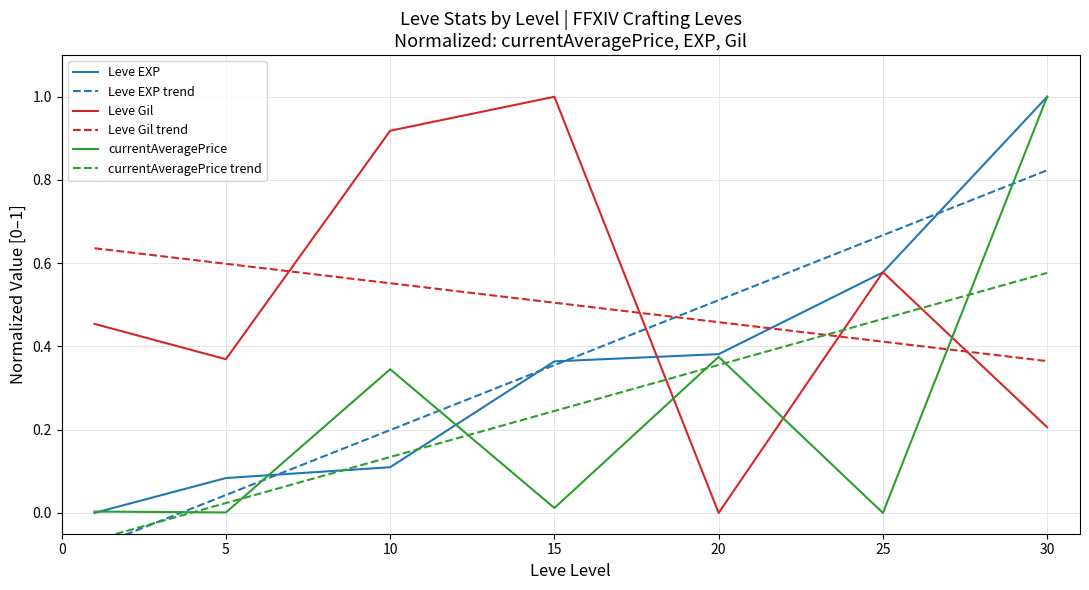

How many times do Leve Gil trend and currentAveragePrice cross each other?

1